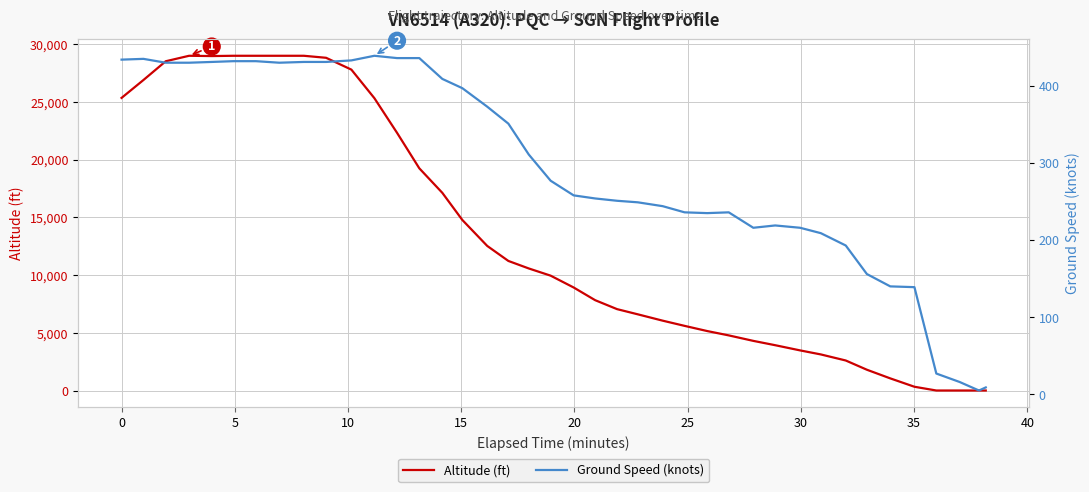

What is the maximum value for Altitude (ft)?

29000